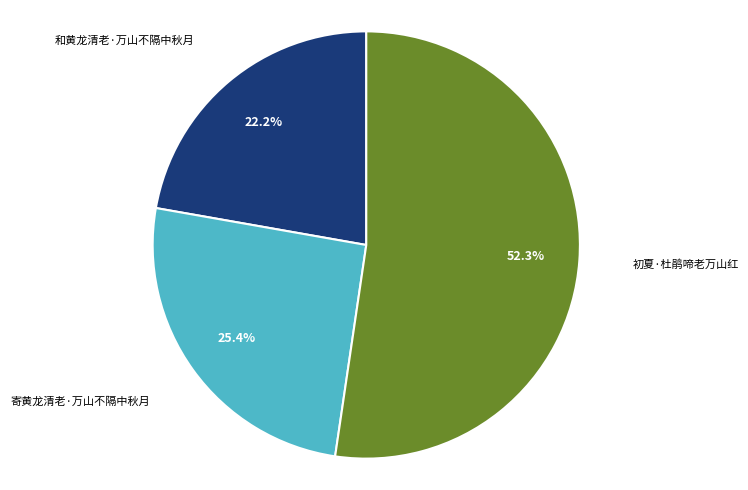

Is there any slice that represents more than half of the pie?

Yes